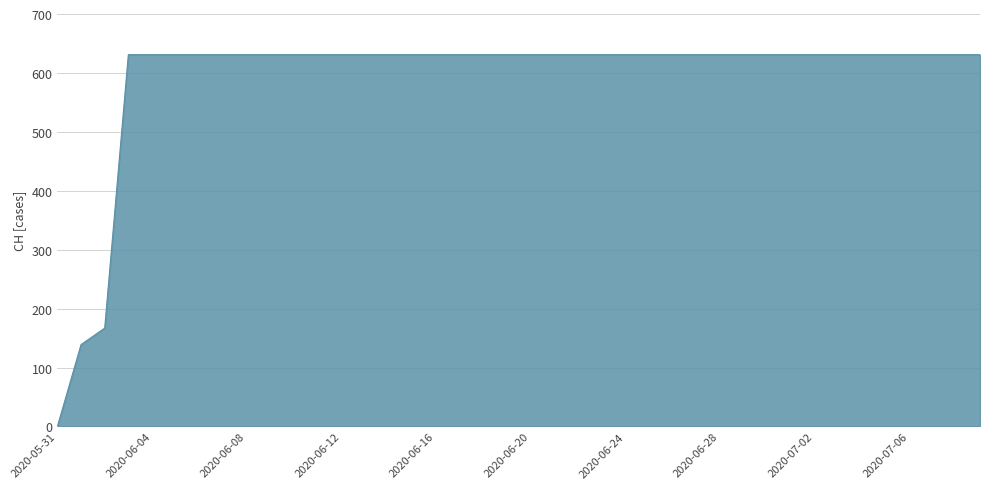

What is the greatest value displayed?

631